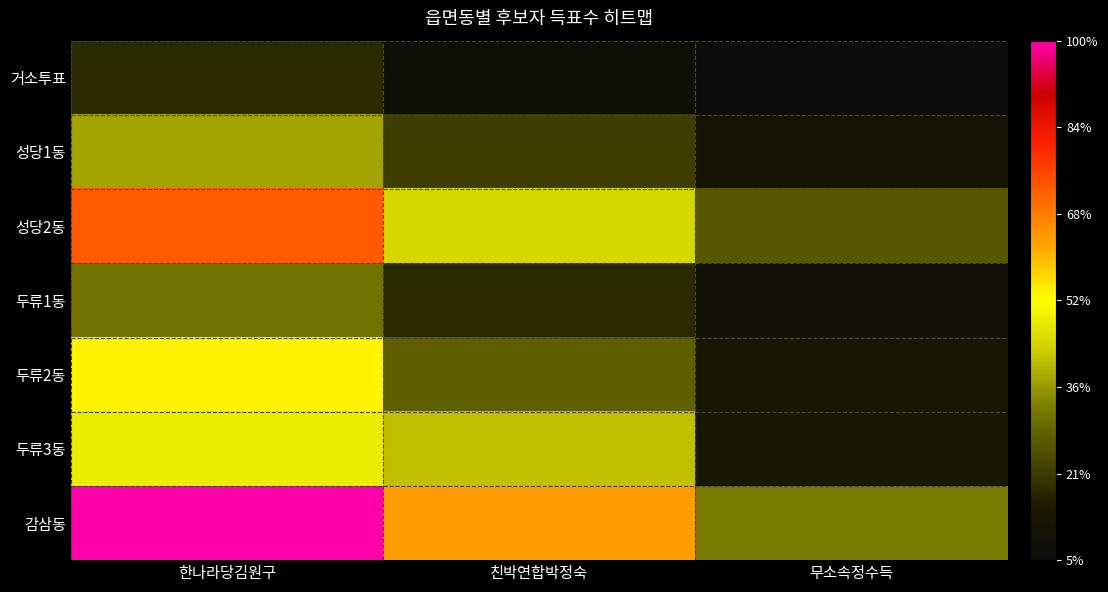

What is the total value across all series at 무소속정수득?

4464